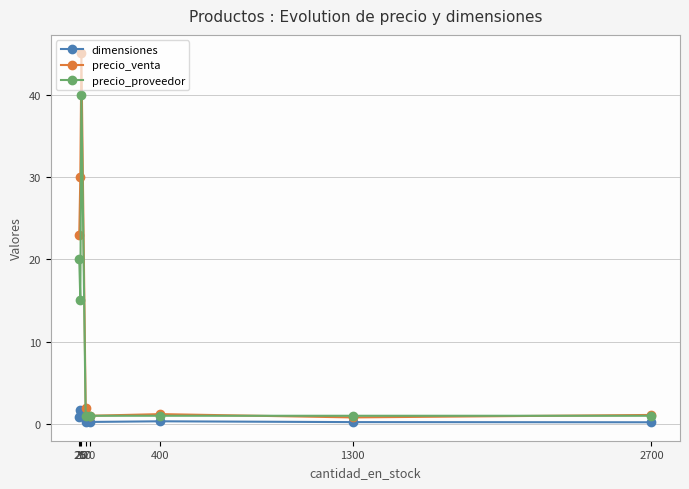

What is the minimum value shown in the chart?

0.2